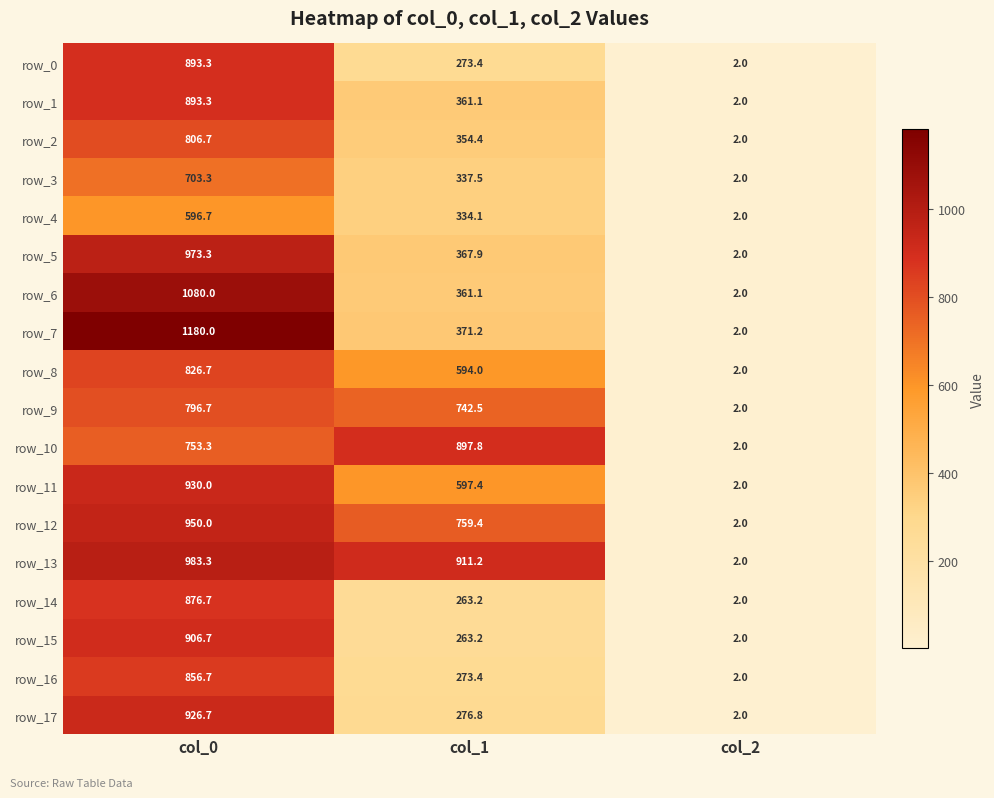

Reading left to right, transcribe all the data shown in this chart.

row_0: col_0=893.3	col_1=273.4	col_2=2.0
row_1: col_0=893.3	col_1=361.1	col_2=2.0
row_2: col_0=806.7	col_1=354.4	col_2=2.0
row_3: col_0=703.3	col_1=337.5	col_2=2.0
row_4: col_0=596.7	col_1=334.1	col_2=2.0
row_5: col_0=973.3	col_1=367.9	col_2=2.0
row_6: col_0=1080.0	col_1=361.1	col_2=2.0
row_7: col_0=1180.0	col_1=371.2	col_2=2.0
row_8: col_0=826.7	col_1=594.0	col_2=2.0
row_9: col_0=796.7	col_1=742.5	col_2=2.0
row_10: col_0=753.3	col_1=897.8	col_2=2.0
row_11: col_0=930.0	col_1=597.4	col_2=2.0
row_12: col_0=950.0	col_1=759.4	col_2=2.0
row_13: col_0=983.3	col_1=911.2	col_2=2.0
row_14: col_0=876.7	col_1=263.2	col_2=2.0
row_15: col_0=906.7	col_1=263.2	col_2=2.0
row_16: col_0=856.7	col_1=273.4	col_2=2.0
row_17: col_0=926.7	col_1=276.8	col_2=2.0